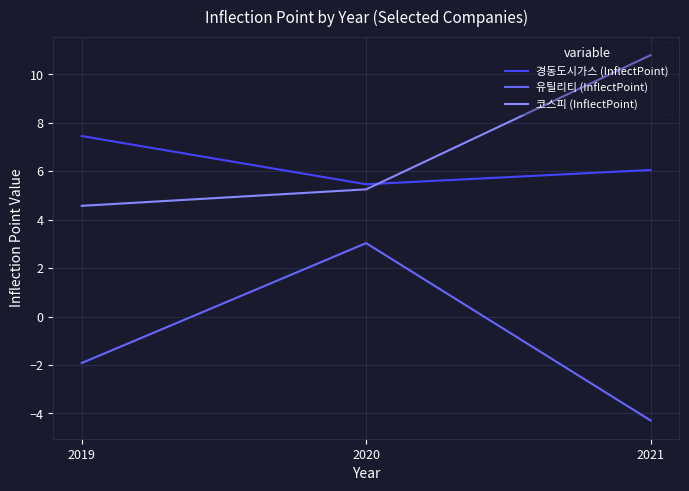

What is the difference between the maximum and second lowest values in the 코스피 (InflectPoint) series?

5.5